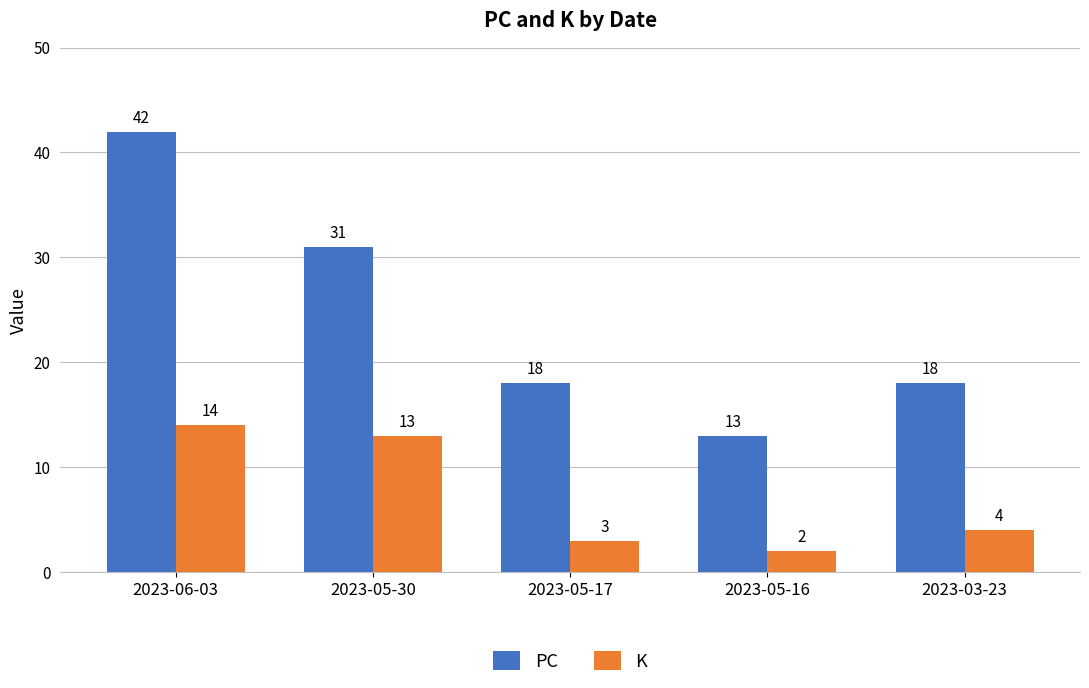

List the series in order of their peak value, lowest first.

K, PC